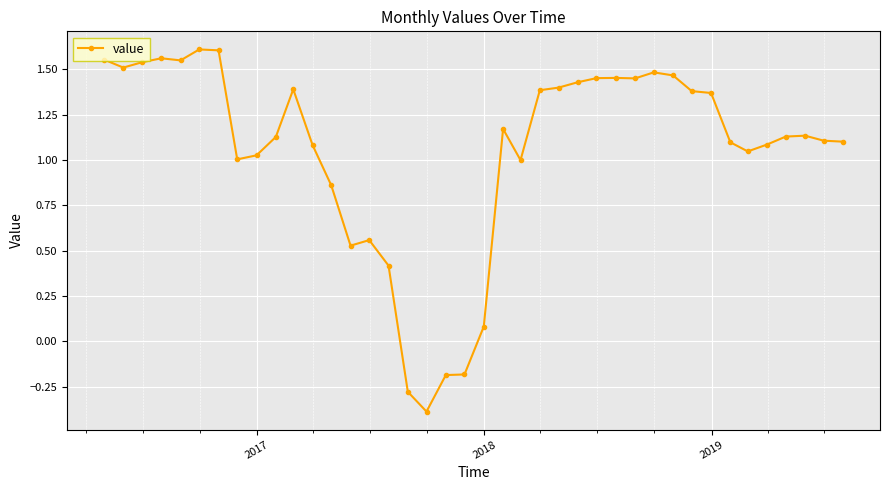

What is the difference between the maximum and minimum values?

2.0